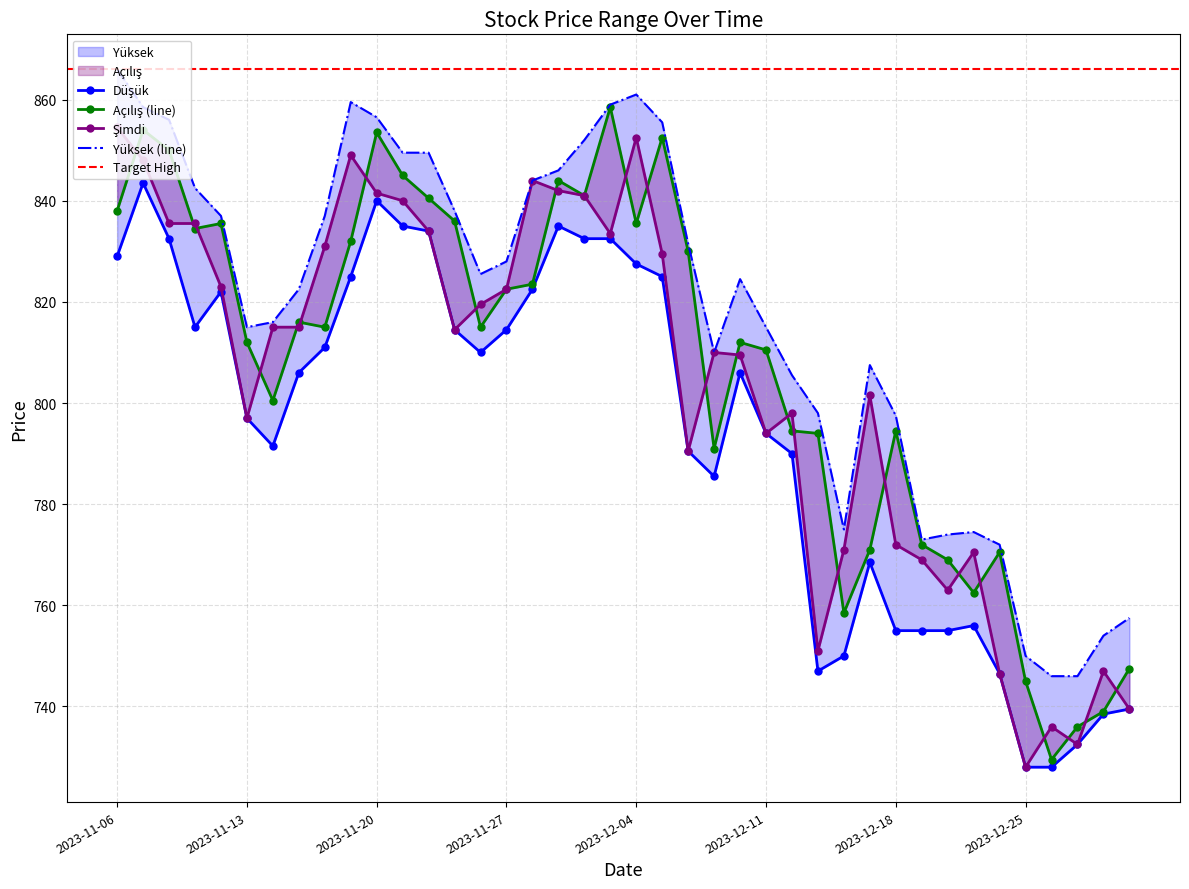

True or false: Şimdi has a value of 1409.6 at 2023-11-15.

False